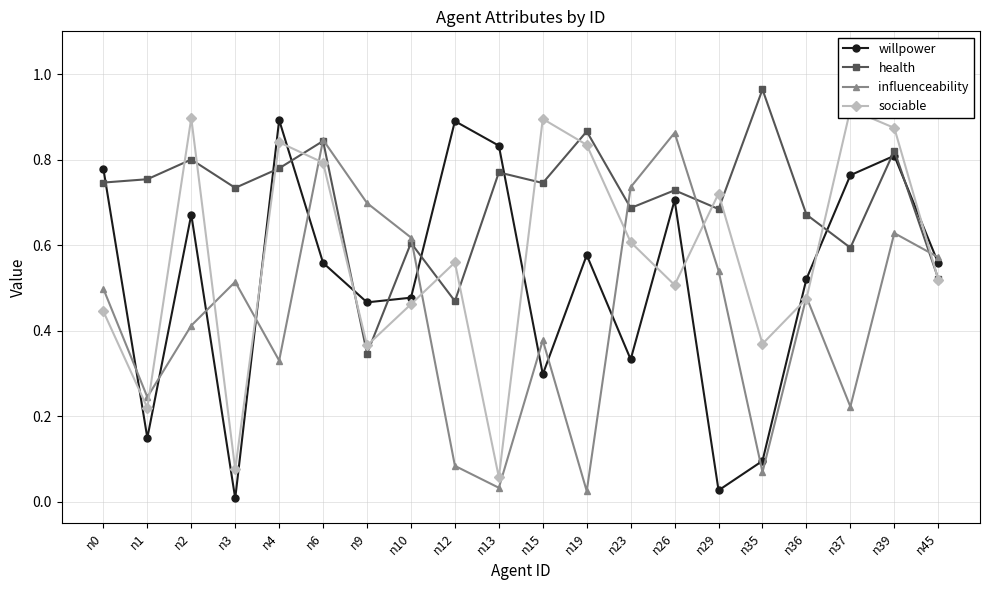

What is the total value across all series at n29?

2.0